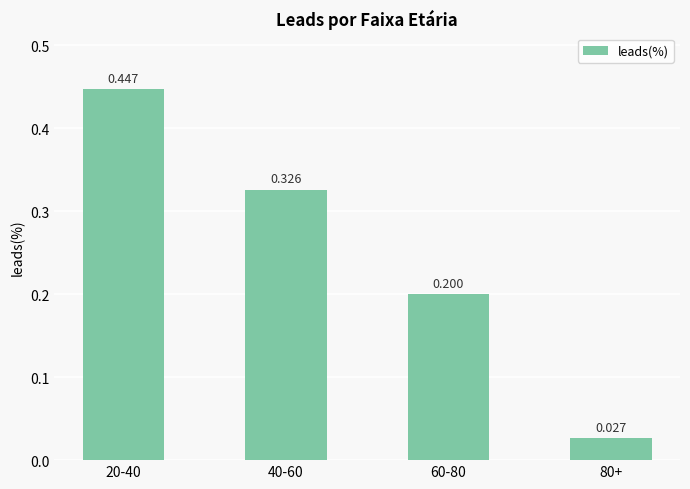

What position from the right is 60-80?

2